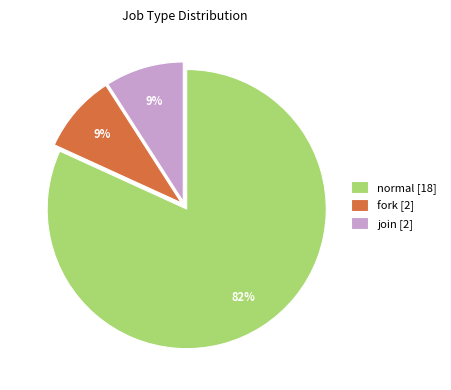

Which has a higher value, normal or join?

normal